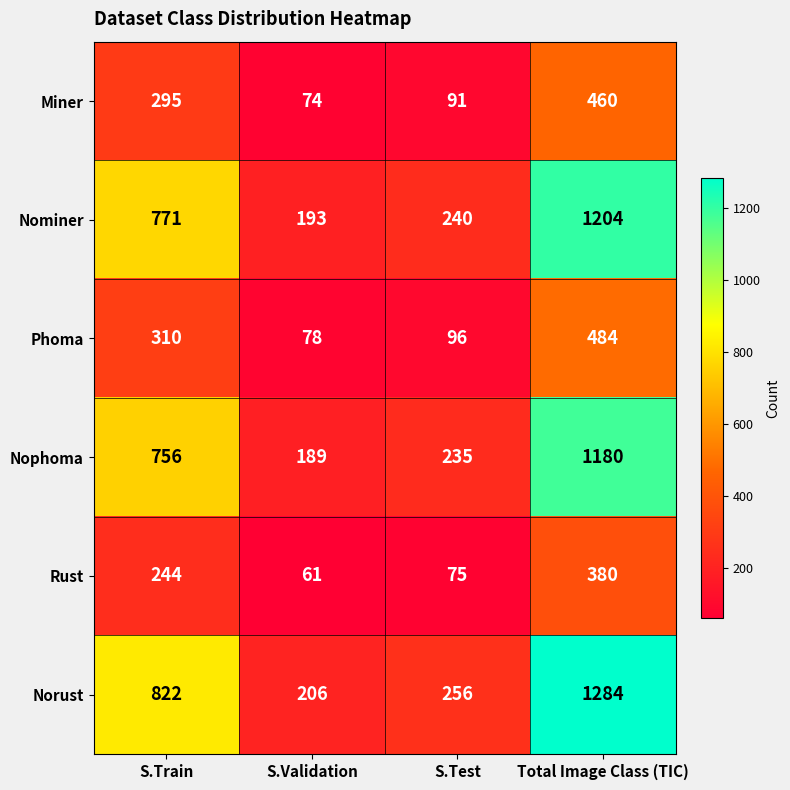

At which category does the chart reach its peak across all series?

Total Image Class (TIC)